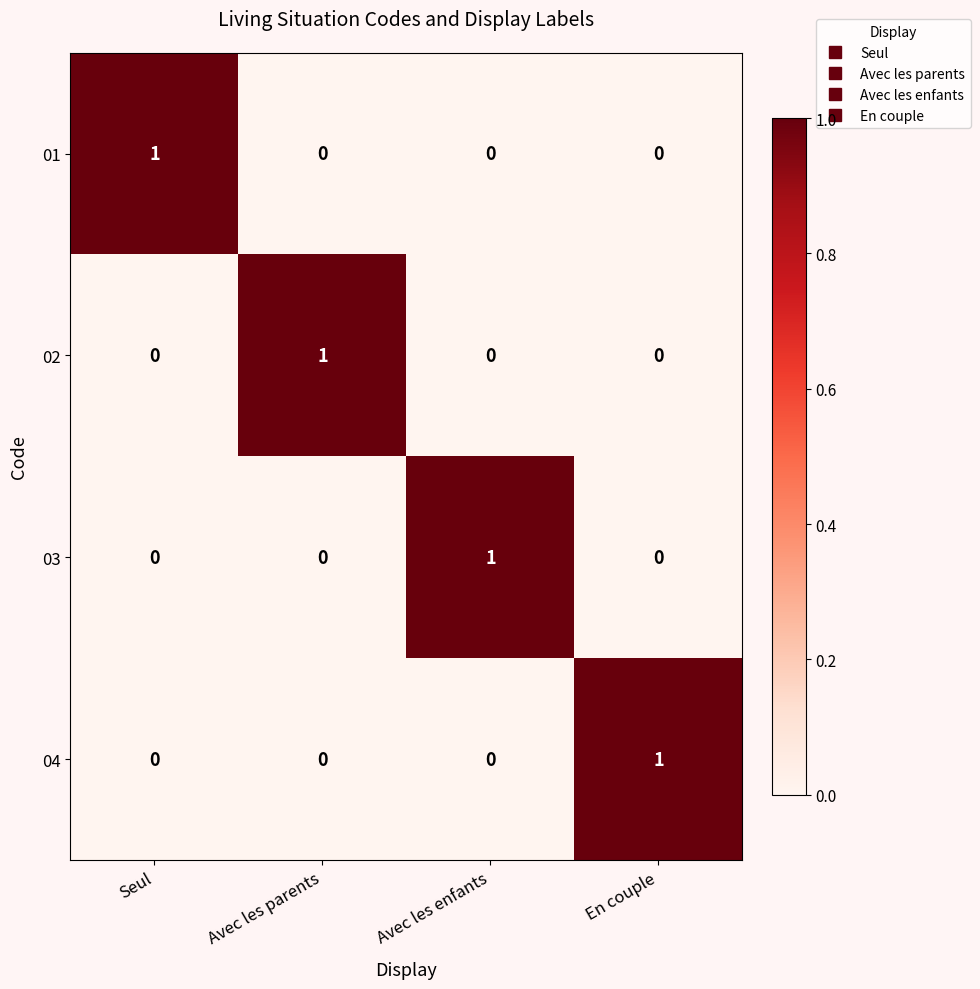

The value of 04 at Avec les enfants is 0. True or false?

True